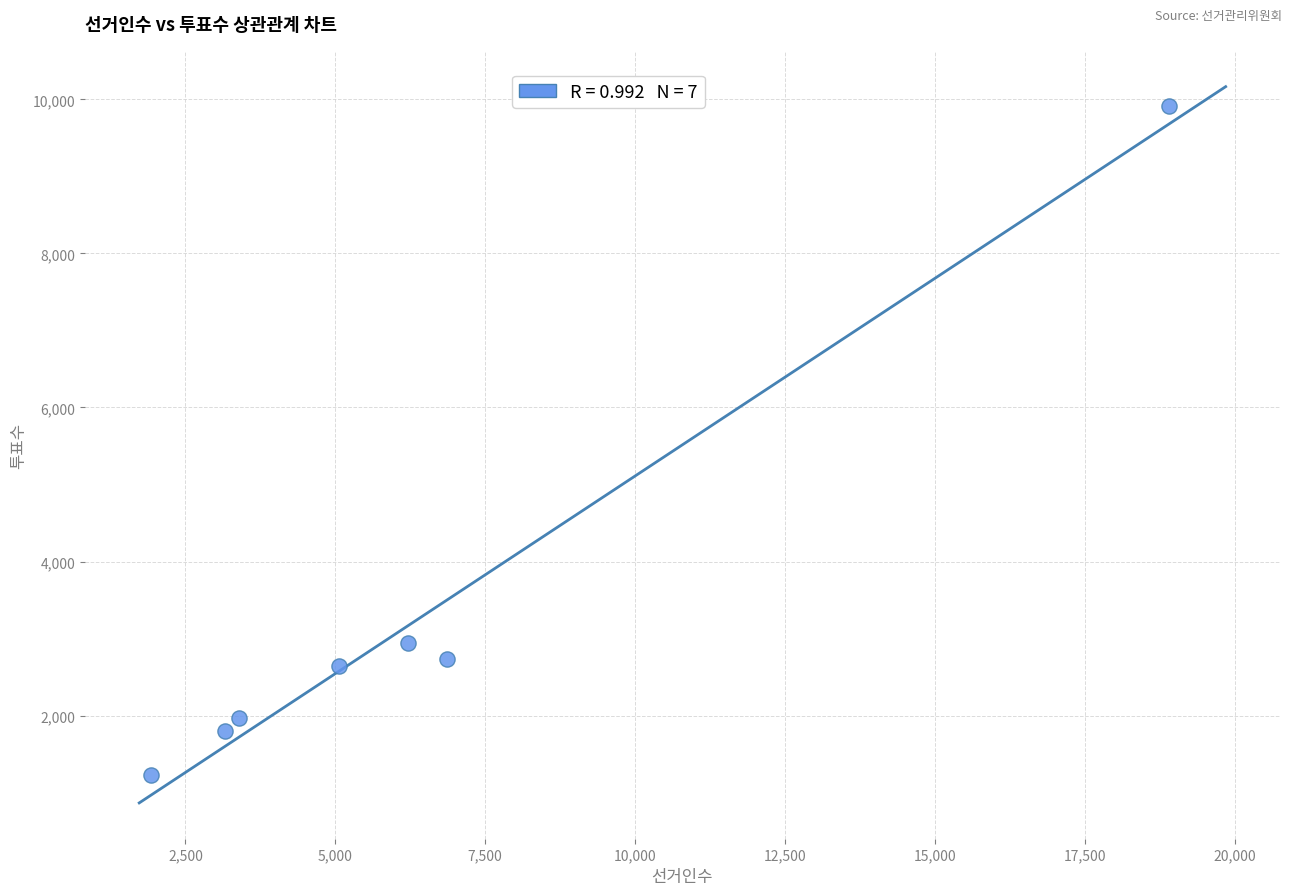

What Y value in the scatter plot is closest to 5571?

2942